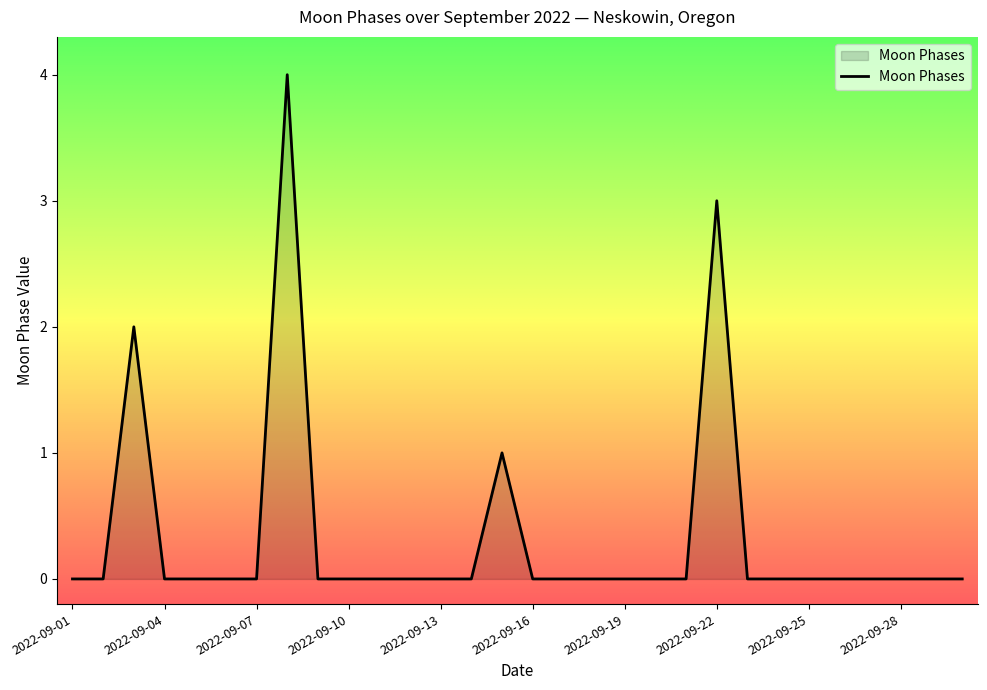

What is the maximum value shown in the chart?

4